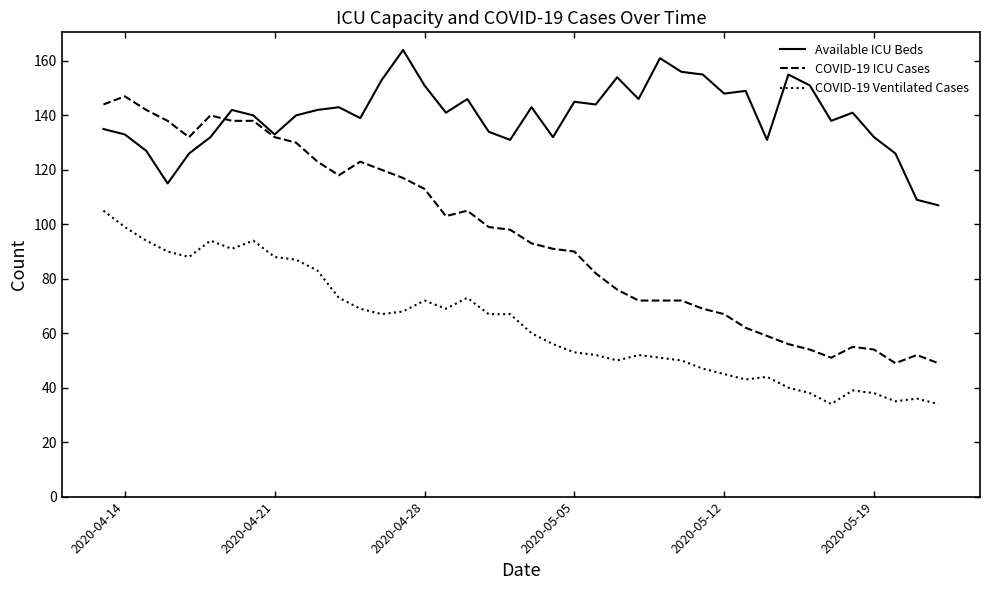

Which series has the widest spread of values?

COVID-19 ICU Cases